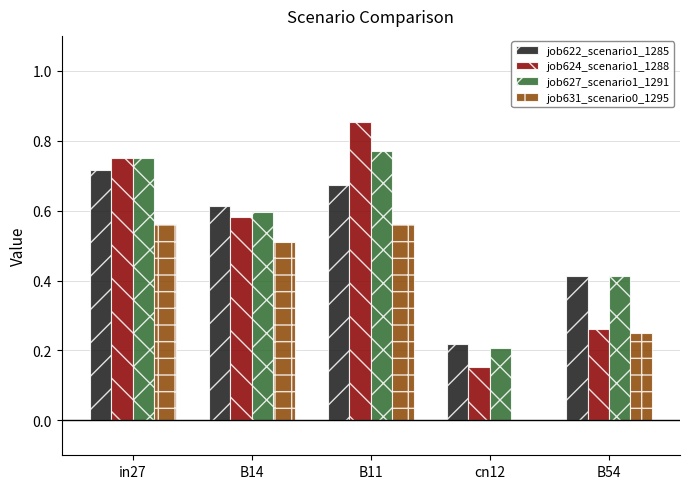

At which category is the sum across all series the highest?

B11